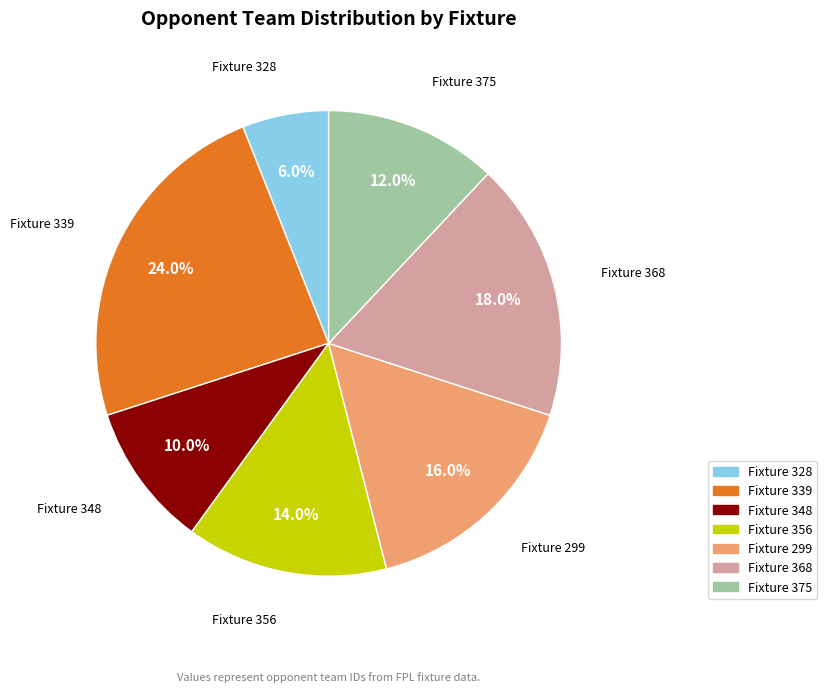

How many segments does this pie chart have?

7